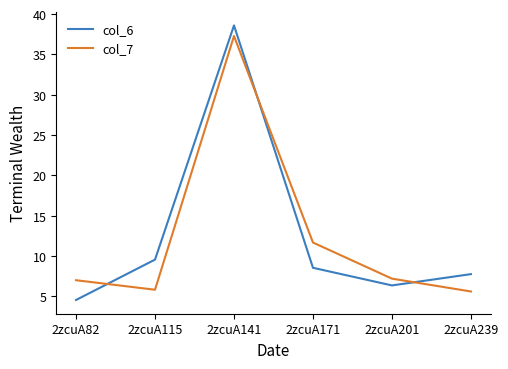

True or false: col_7 and col_6 cross at least once.

True